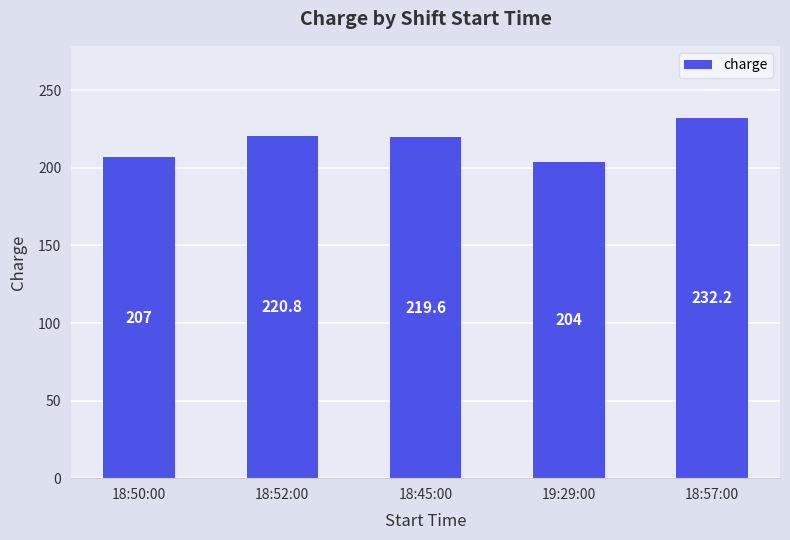

At which label is the value closest to 218?

18:45:00